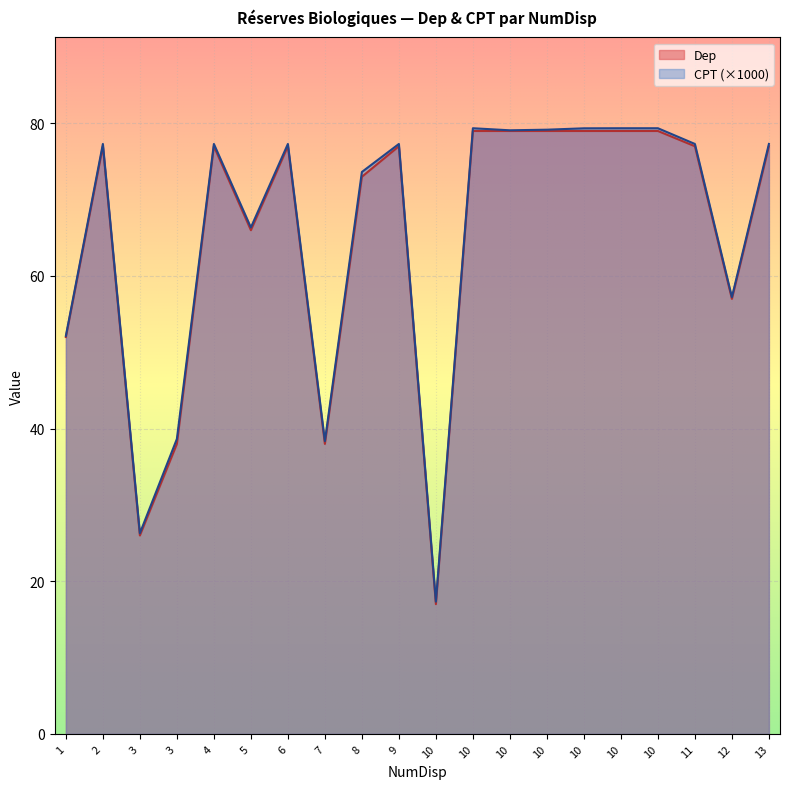

Reading left to right, extract all data points from this chart.

Dep: 1=52.0	2=77.0	3=26.0	3=38.0	4=77.0	5=66.0	6=77.0	7=38.0	8=73.0	9=77.0	10=17.0	10=79.0	10=79.0	10=79.0	10=79.0	10=79.0	10=79.0	11=77.0	12=57.0	13=77.0
CPT: 1=52.2	2=77.3	3=26.3	3=38.6	4=77.3	5=66.4	6=77.3	7=38.4	8=73.6	9=77.3	10=17.3	10=79.4	10=79.1	10=79.2	10=79.3	10=79.4	10=79.4	11=77.3	12=57.2	13=77.3